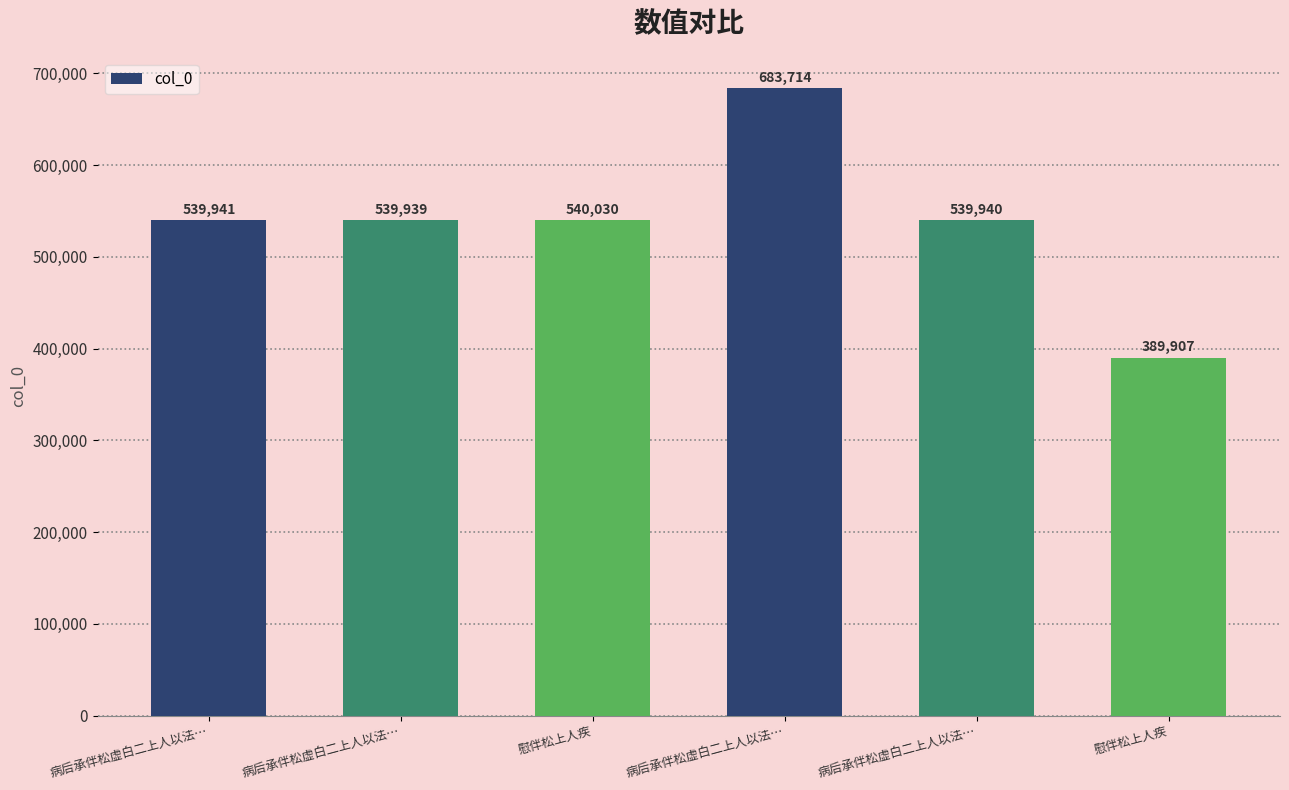

At which label does the data first exceed 539941?

慰伴松上人疾